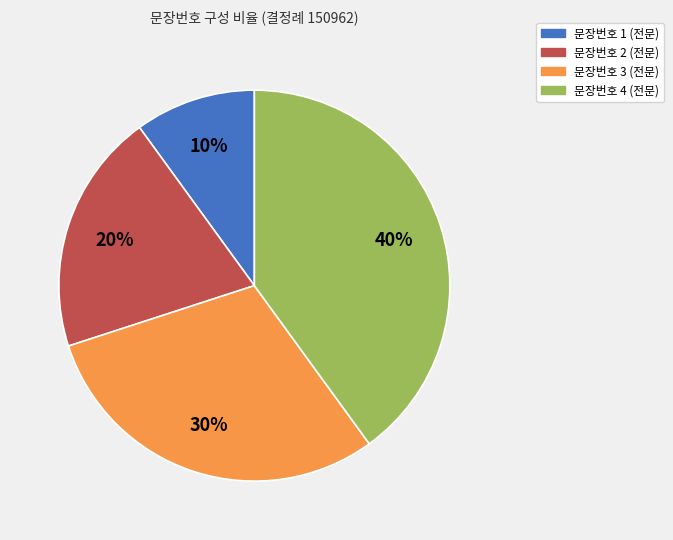

To the nearest percent, what is the difference between the largest and smallest slice percentages?

30%